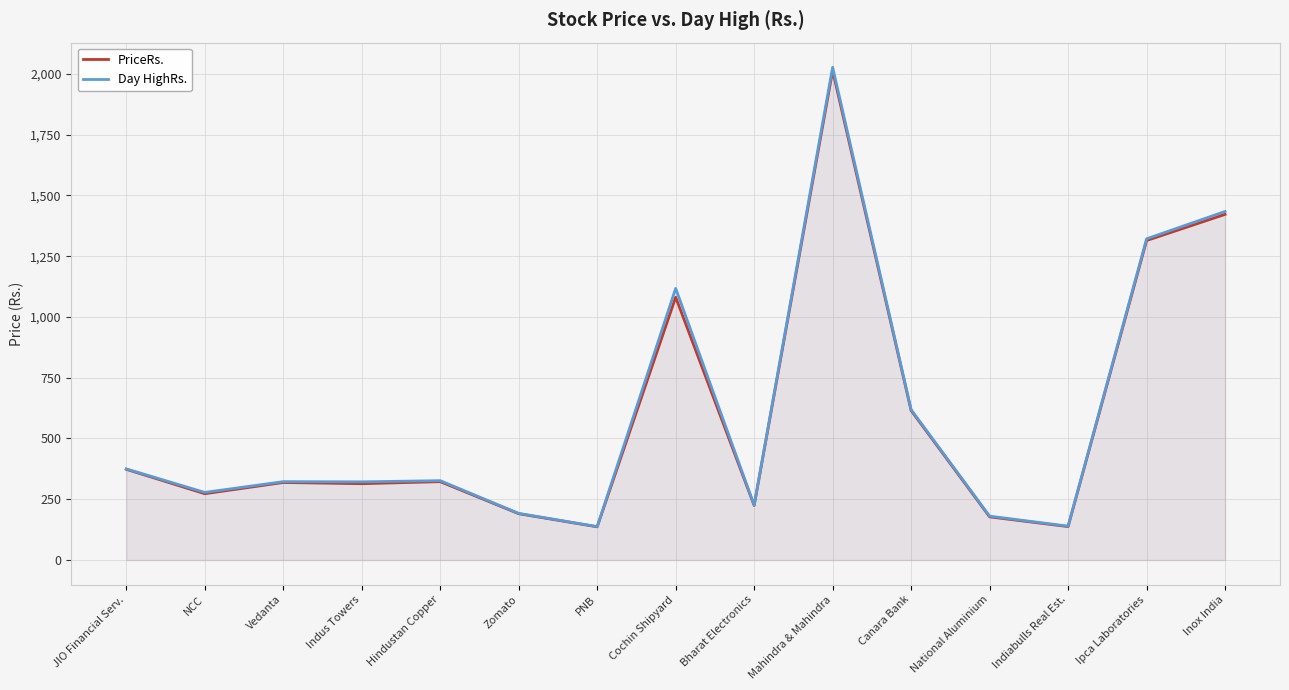

Reading left to right, list all the values displayed in this chart.

PriceRs.: JIO Financial Serv.=373.2	NCC=272.7	Vedanta=318.9	Indus Towers=314.0	Hindustan Copper=322.4	Zomato=190.5	PNB=136.6	Cochin Shipyard=1081.2	Bharat Electronics=224.5	Mahindra & Mahindra=2013.3	Canara Bank=615.0	National Aluminium=177.5	Indiabulls Real Est.=137.4	Ipca Laboratories=1314.5	Inox India=1422.2
Day HighRs.: JIO Financial Serv.=374.9	NCC=278.1	Vedanta=322.4	Indus Towers=321.6	Hindustan Copper=326.4	Zomato=191.8	PNB=137.5	Cochin Shipyard=1117.5	Bharat Electronics=226.0	Mahindra & Mahindra=2027.5	Canara Bank=618.8	National Aluminium=180.4	Indiabulls Real Est.=139.2	Ipca Laboratories=1321.6	Inox India=1434.0